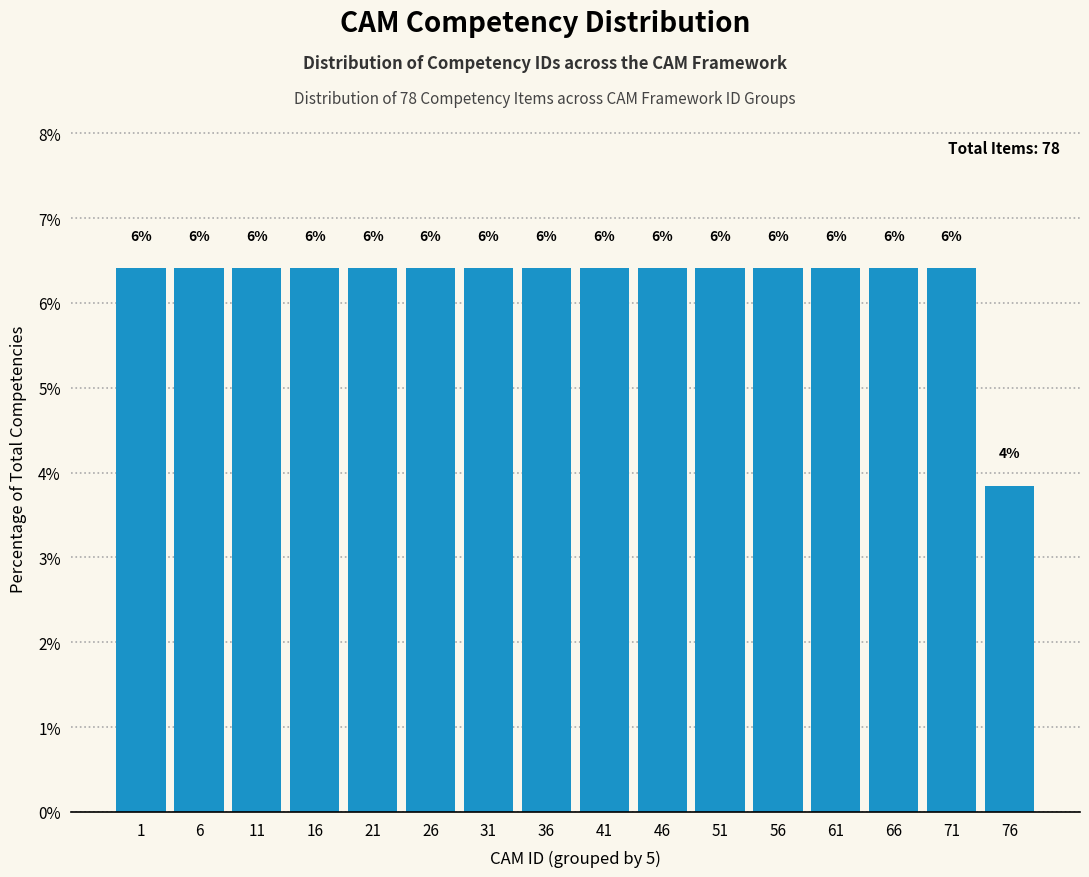

How many bars are there in total?

16